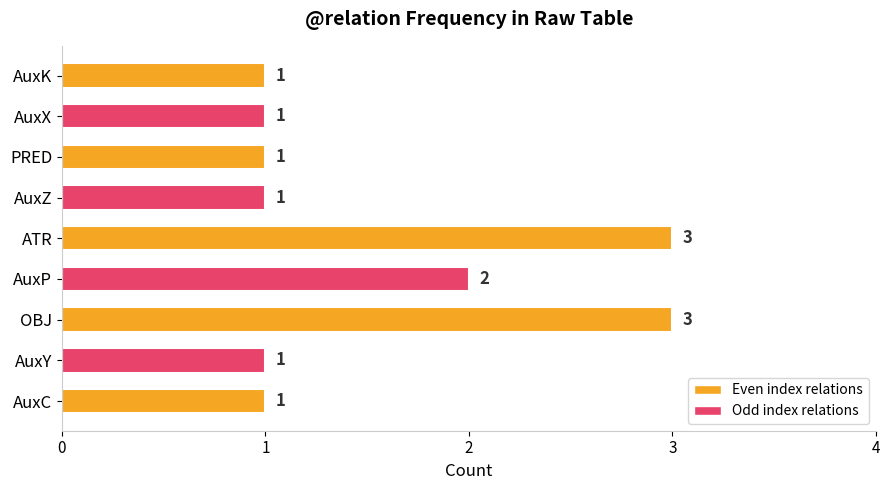

Which has a higher value, OBJ or AuxX?

OBJ